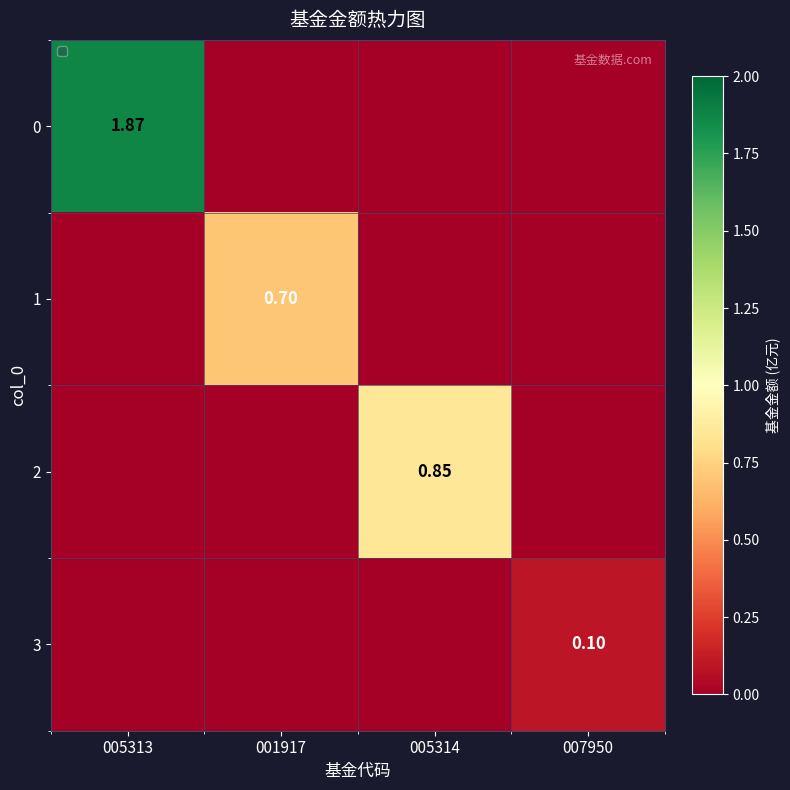

Is the value of 0 at 007950 greater than the value of 3 at 007950?

No